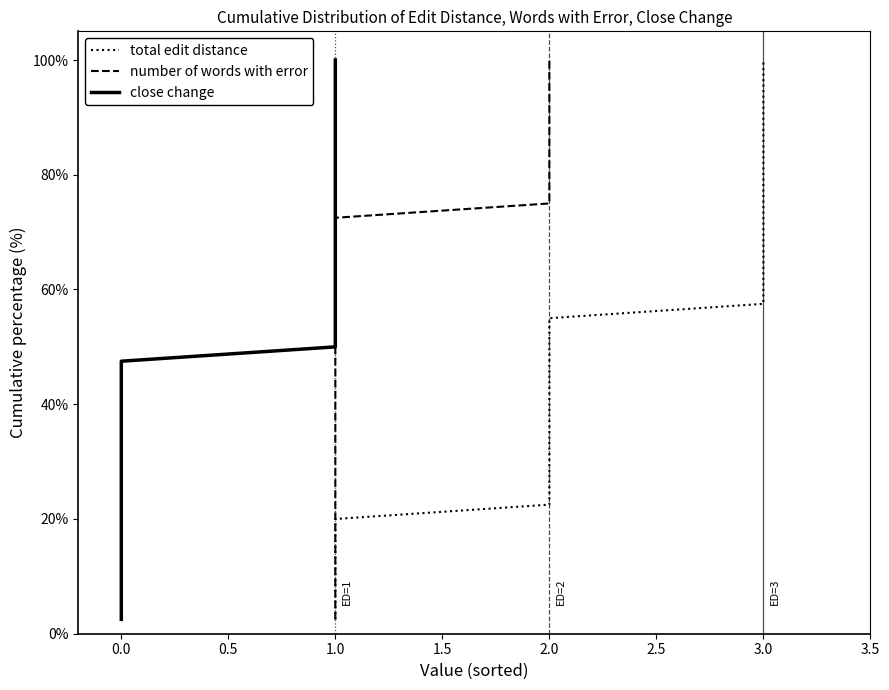

Reading right to left, list all the values displayed in this chart.

total edit distance: 100.0	97.5	95.0	92.5	90.0	87.5	85.0	82.5	80.0	77.5	75.0	72.5	70.0	67.5	65.0	62.5	60.0	57.5	55.0	52.5	50.0	47.5	45.0	42.5	40.0	37.5	35.0	32.5	30.0	27.5	25.0	22.5	20.0	17.5	15.0	12.5	10.0	7.5	5.0	2.5
number of words with error: 100.0	97.5	95.0	92.5	90.0	87.5	85.0	82.5	80.0	77.5	75.0	72.5	70.0	67.5	65.0	62.5	60.0	57.5	55.0	52.5	50.0	47.5	45.0	42.5	40.0	37.5	35.0	32.5	30.0	27.5	25.0	22.5	20.0	17.5	15.0	12.5	10.0	7.5	5.0	2.5
close change: 100.0	97.5	95.0	92.5	90.0	87.5	85.0	82.5	80.0	77.5	75.0	72.5	70.0	67.5	65.0	62.5	60.0	57.5	55.0	52.5	50.0	47.5	45.0	42.5	40.0	37.5	35.0	32.5	30.0	27.5	25.0	22.5	20.0	17.5	15.0	12.5	10.0	7.5	5.0	2.5